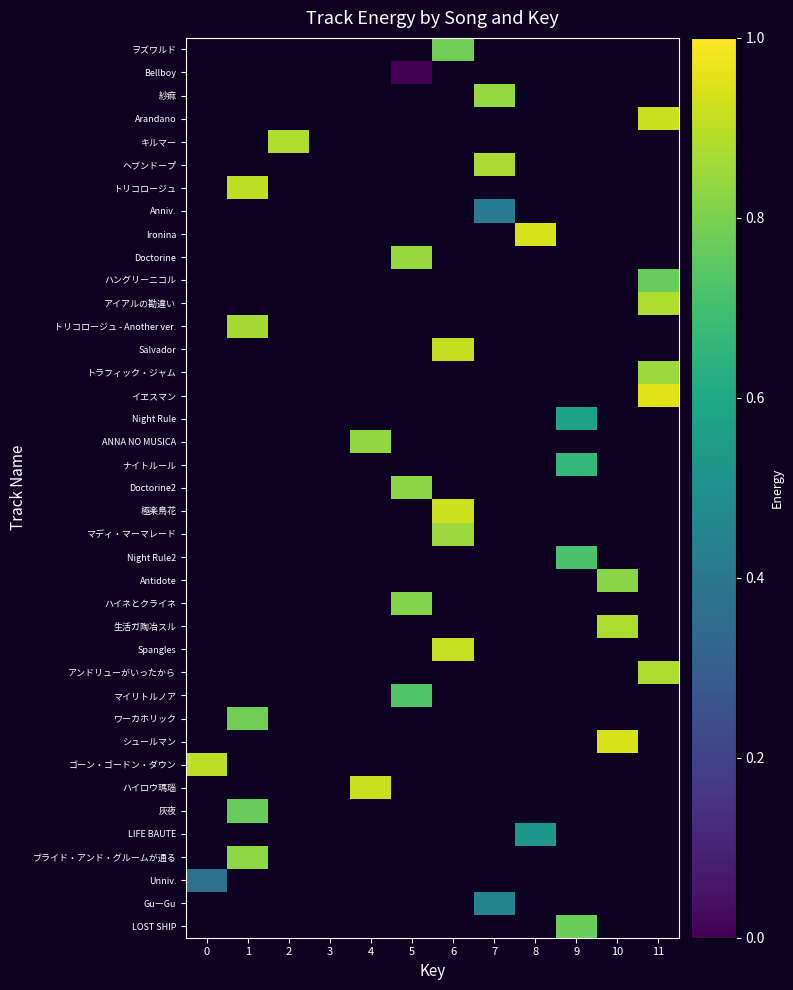

Which has a higher value, 9 or 7?

7